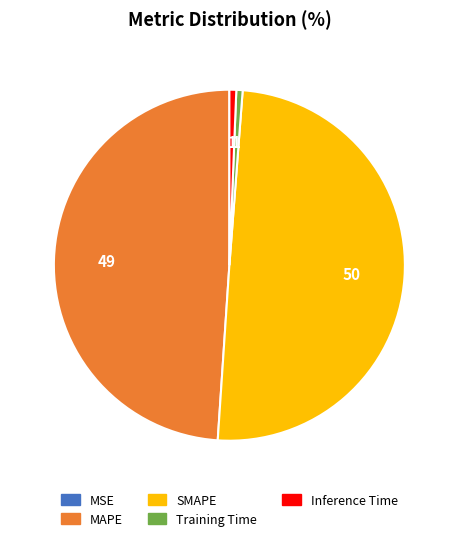

The Training Time slice represents 1% of the pie. True or false?

True